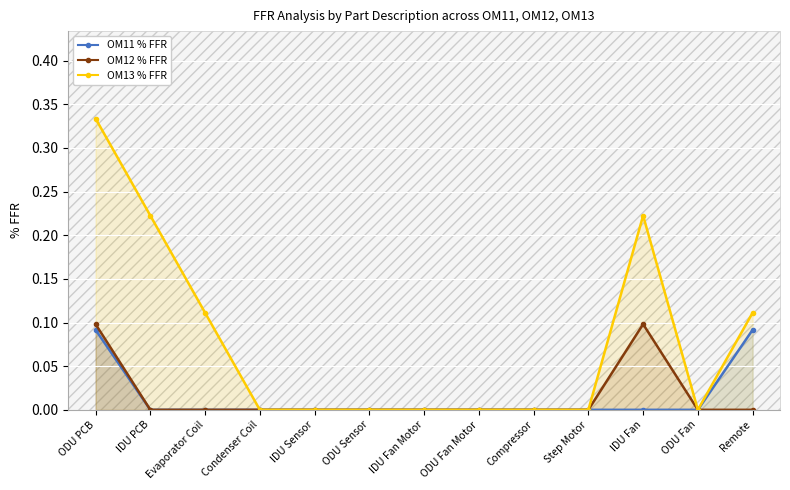

What is the label of the 6th point from the right?

ODU Fan Motor